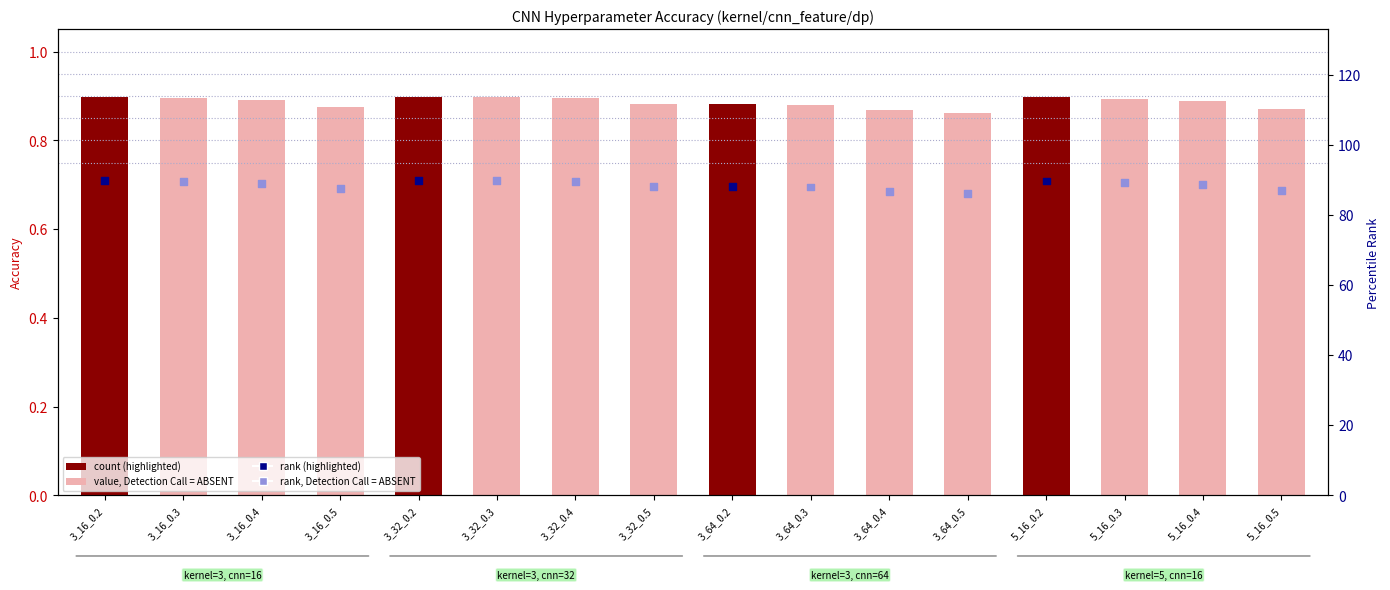

Which series contains the highest Y value?

rank (percentile)